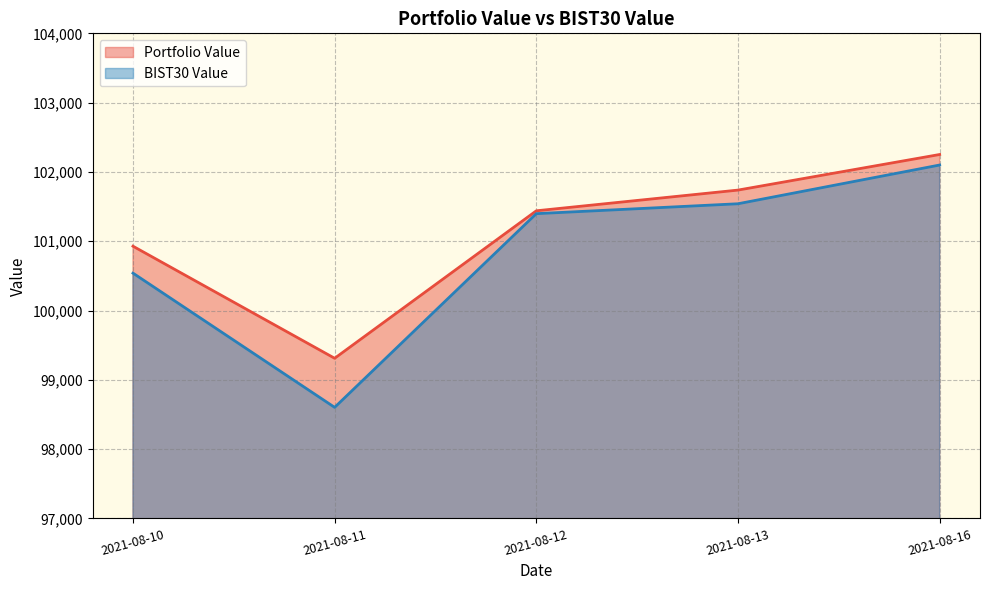

How many lines are shown in the chart?

2